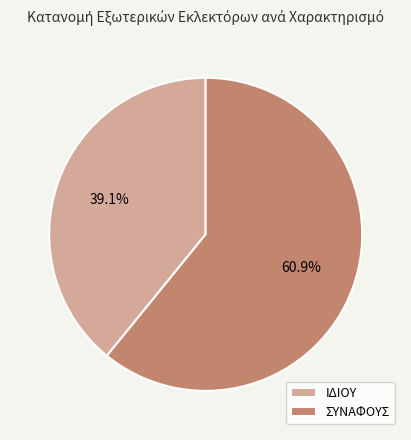

What percentage is the ΣΥΝΑΦΟΥΣ slice, to the nearest percent?

61%